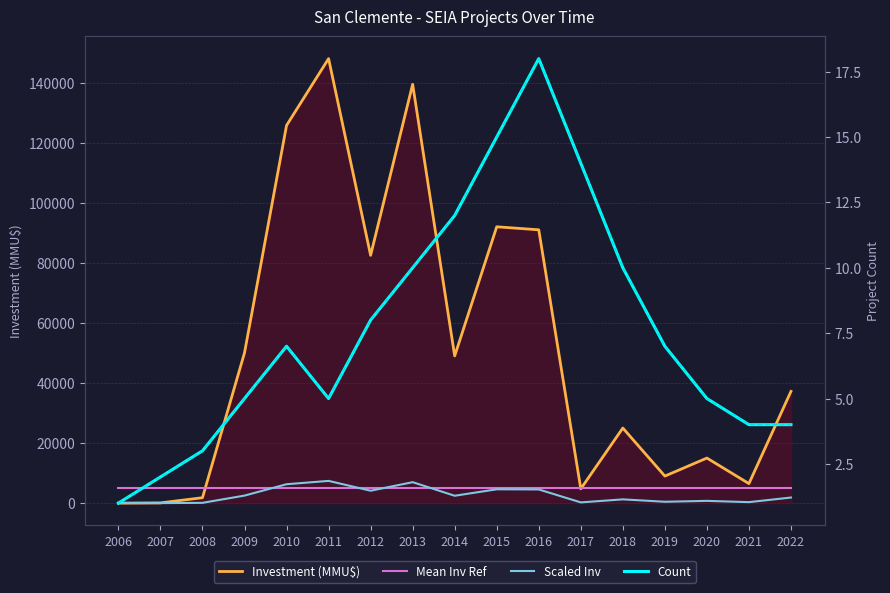

True or false: Mean Inv Ref and Investment (MMU$) intersect in this chart.

True